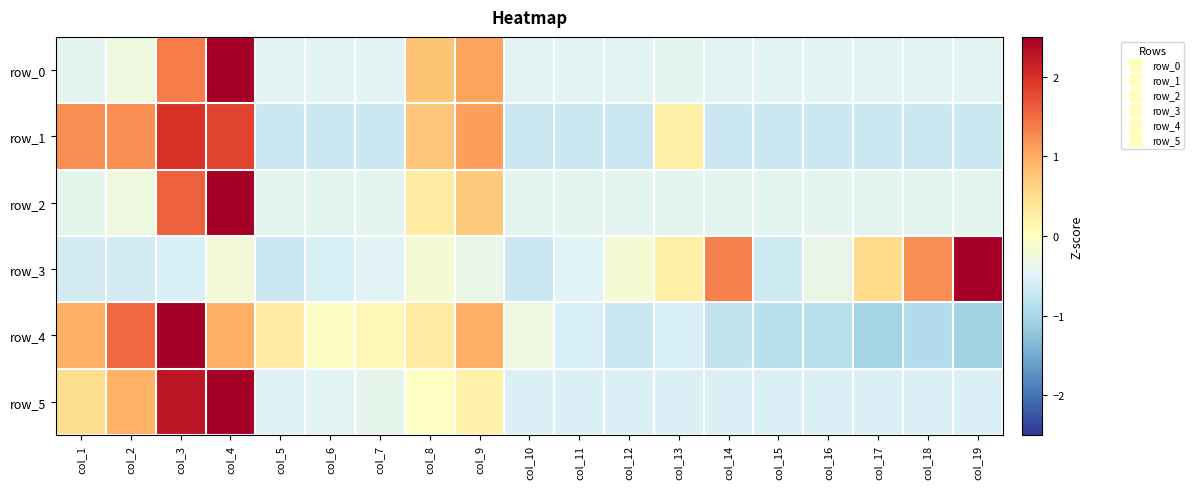

List the labels in order of row_1 value, smallest first.

col_5, col_6, col_7, col_10, col_11, col_12, col_14, col_15, col_16, col_17, col_18, col_19, col_13, col_8, col_9, col_1, col_2, col_4, col_3